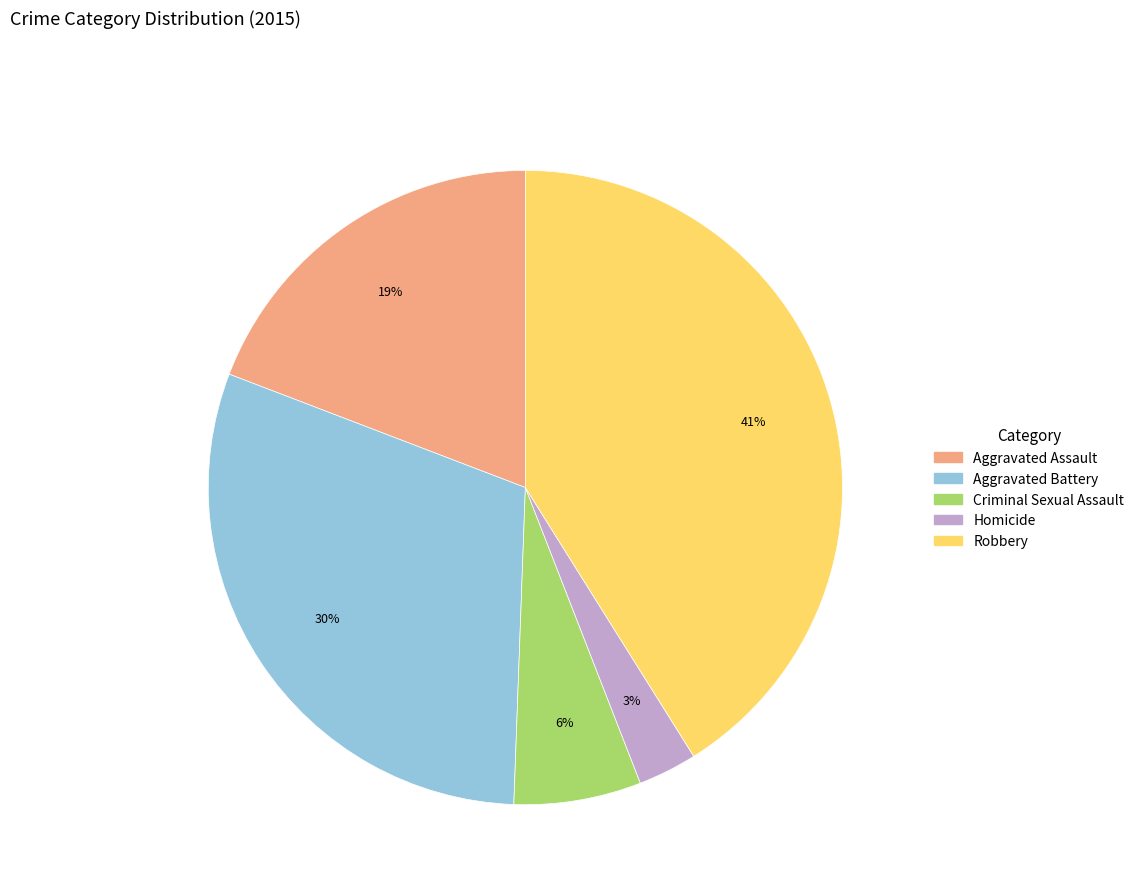

Is the sum of Aggravated Battery and Homicide greater than half?

No